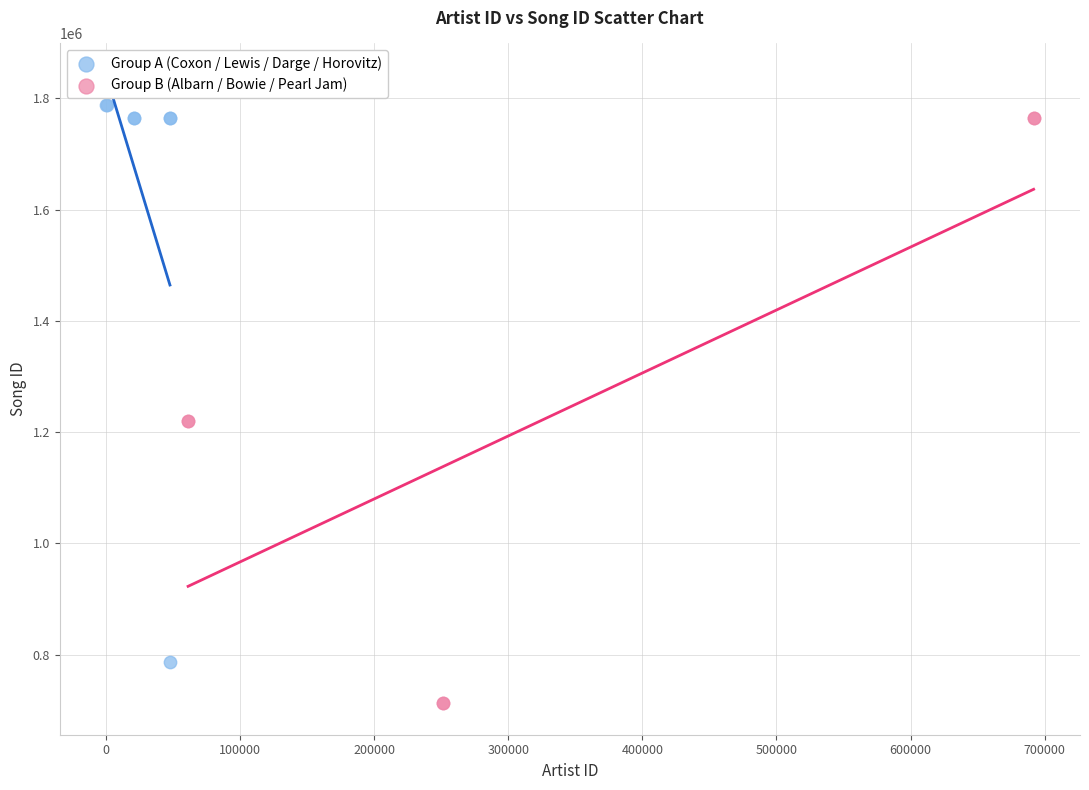

What are all the series names shown in the legend?

Group A (Coxon / Lewis / Darge / Horovitz), Group B (Albarn / Bowie / Pearl Jam)